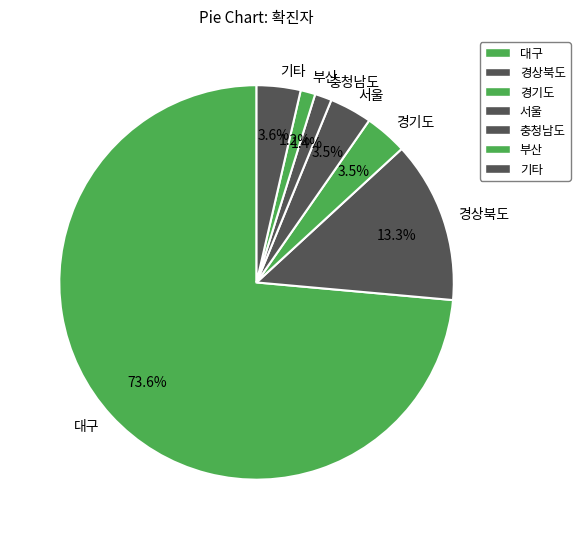

Which category has the biggest portion of the pie?

대구